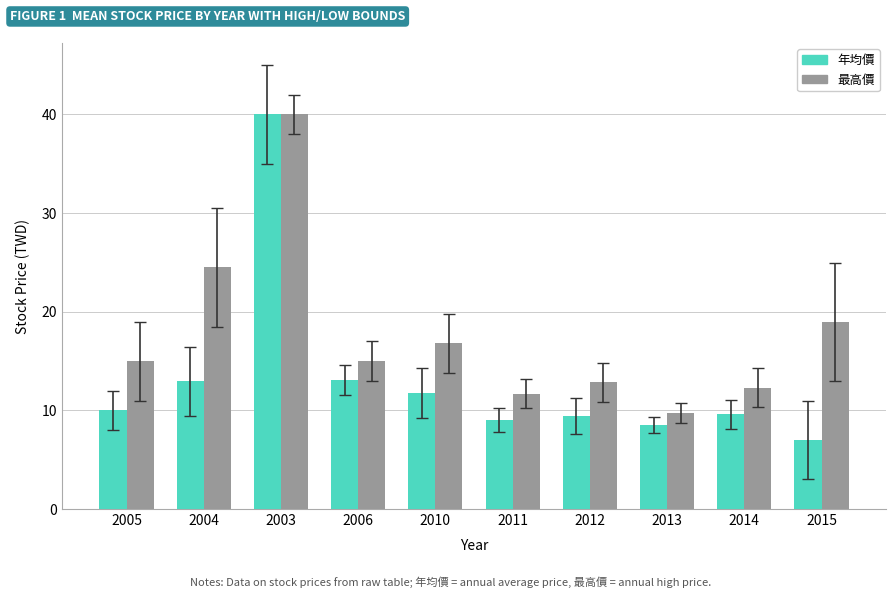

What is the difference between the second highest and second lowest values in the 最高價 series?

12.8